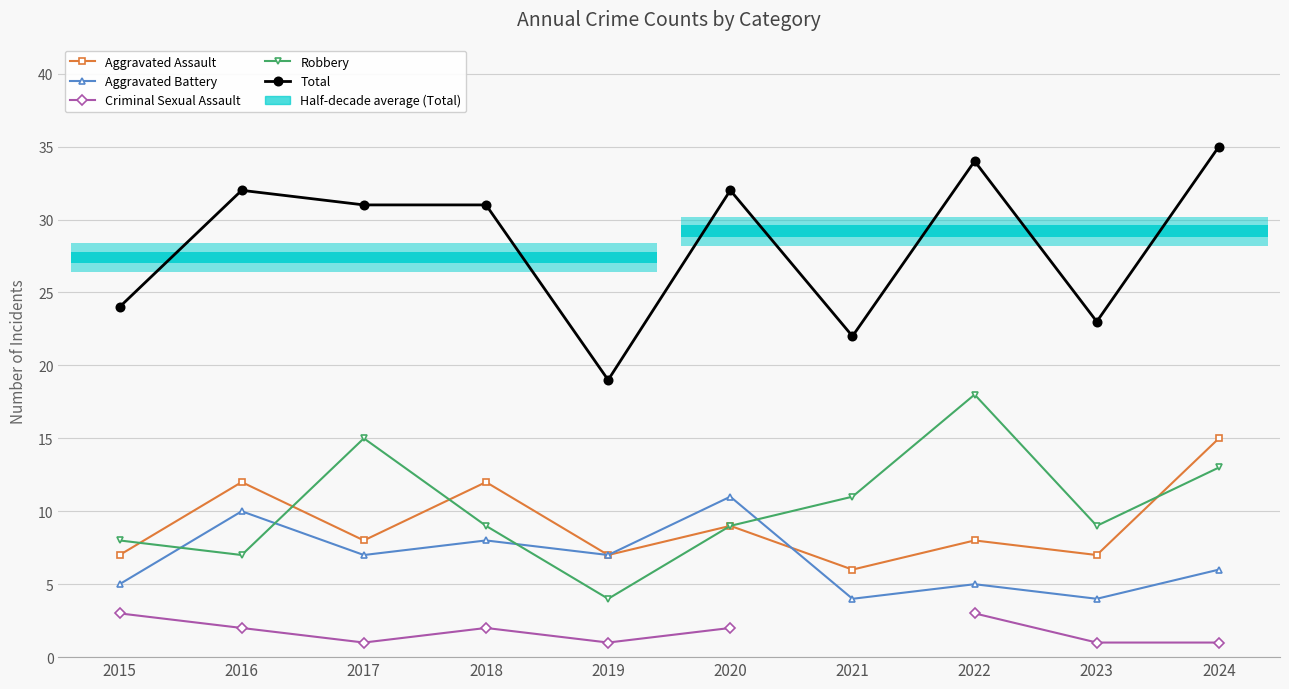

At which label does Robbery first exceed 9?

2017